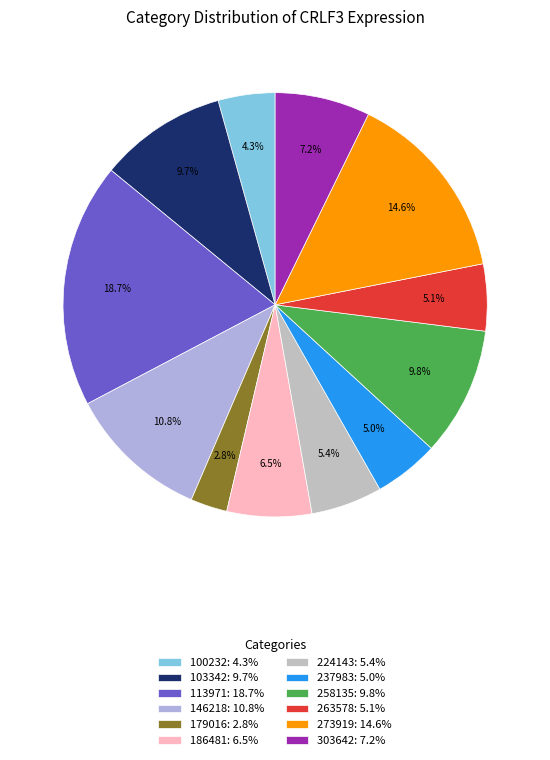

Combined, do 146218 and 103342 account for over 50%?

No